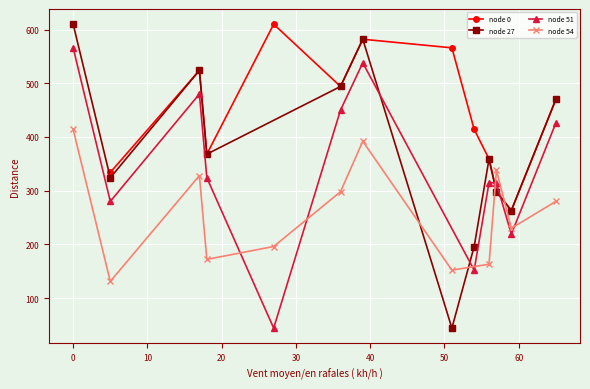

In node 27, how many points are higher than both neighbors (excluding endpoints)?

3